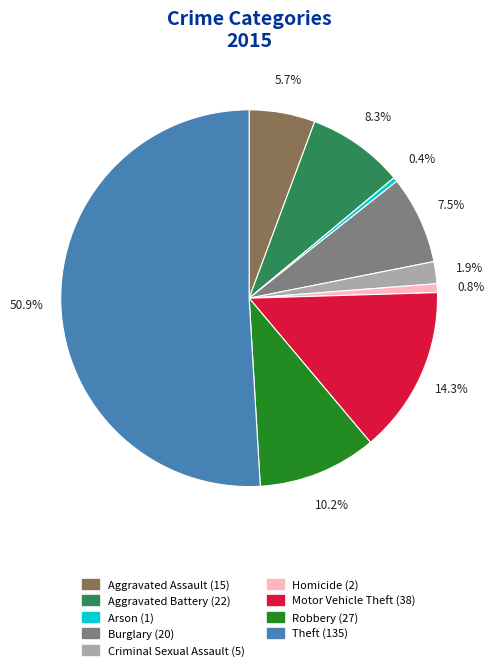

How much of the chart is everything except Criminal Sexual Assault?

98.1%